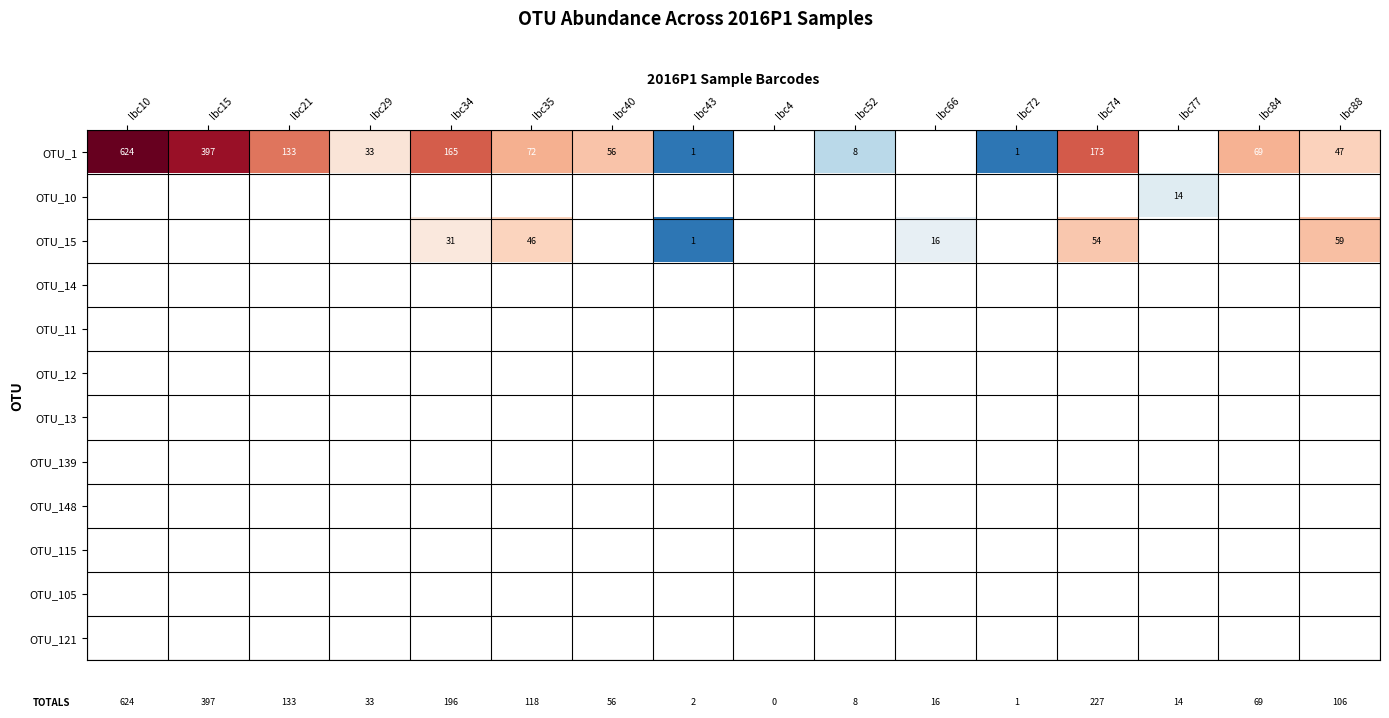

At how many categories does at least one series exceed 5?

4